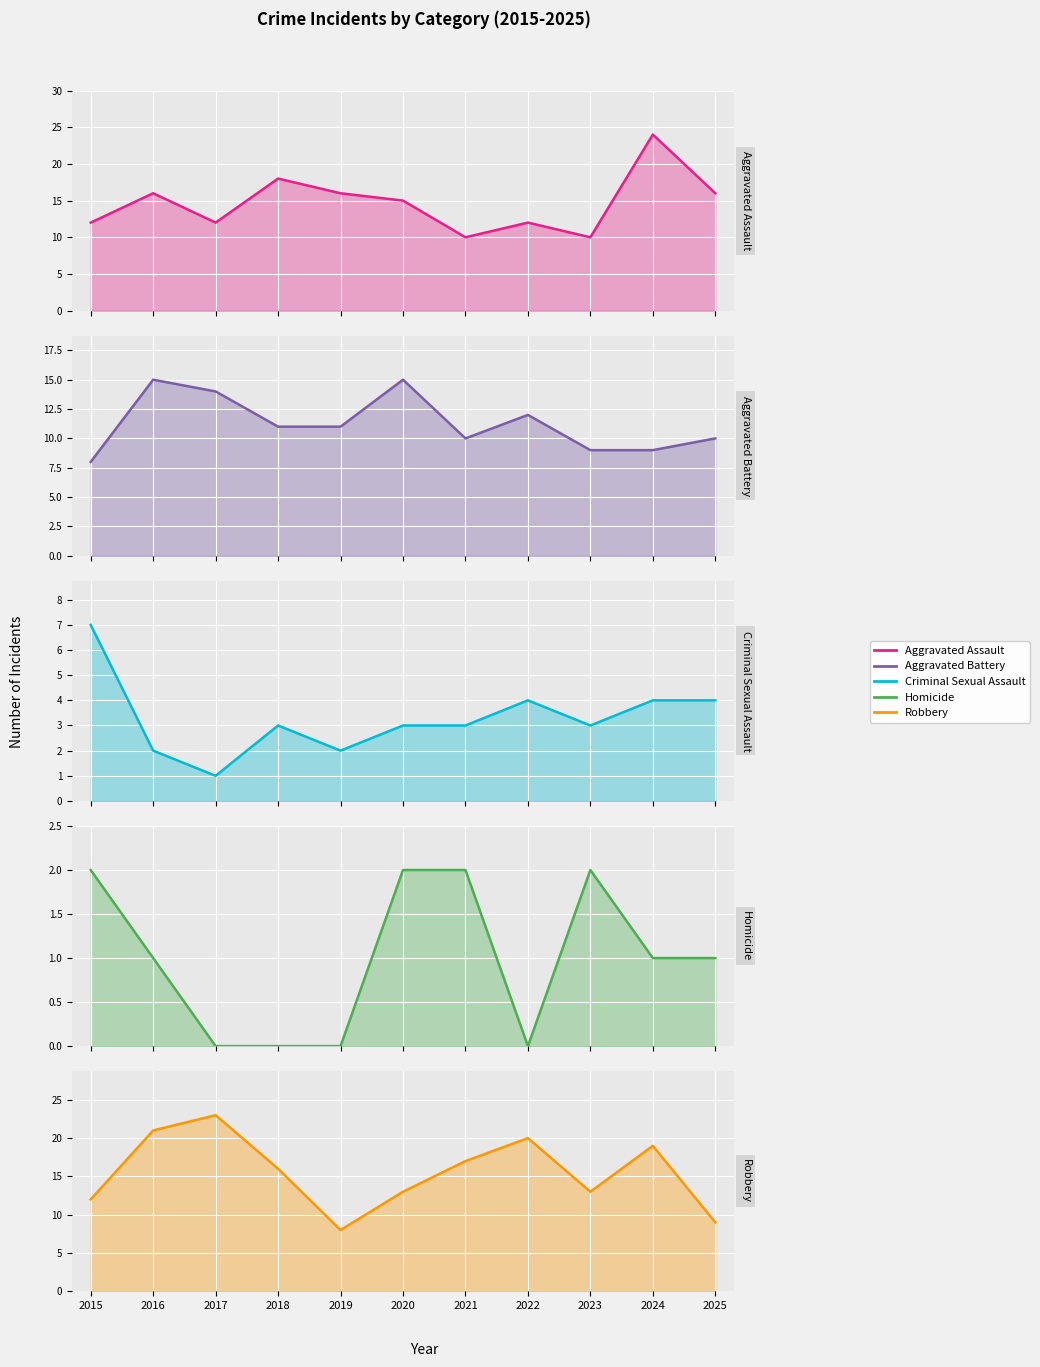

Reading left to right, transcribe all the data shown in this chart.

Aggravated Assault: 2015=12	2016=16	2017=12	2018=18	2019=16	2020=15	2021=10	2022=12	2023=10	2024=24	2025=16
Aggravated Battery: 2015=8	2016=15	2017=14	2018=11	2019=11	2020=15	2021=10	2022=12	2023=9	2024=9	2025=10
Criminal Sexual Assault: 2015=7	2016=2	2017=1	2018=3	2019=2	2020=3	2021=3	2022=4	2023=3	2024=4	2025=4
Homicide: 2015=2	2016=1	2017=0	2018=0	2019=0	2020=2	2021=2	2022=0	2023=2	2024=1	2025=1
Robbery: 2015=12	2016=21	2017=23	2018=16	2019=8	2020=13	2021=17	2022=20	2023=13	2024=19	2025=9